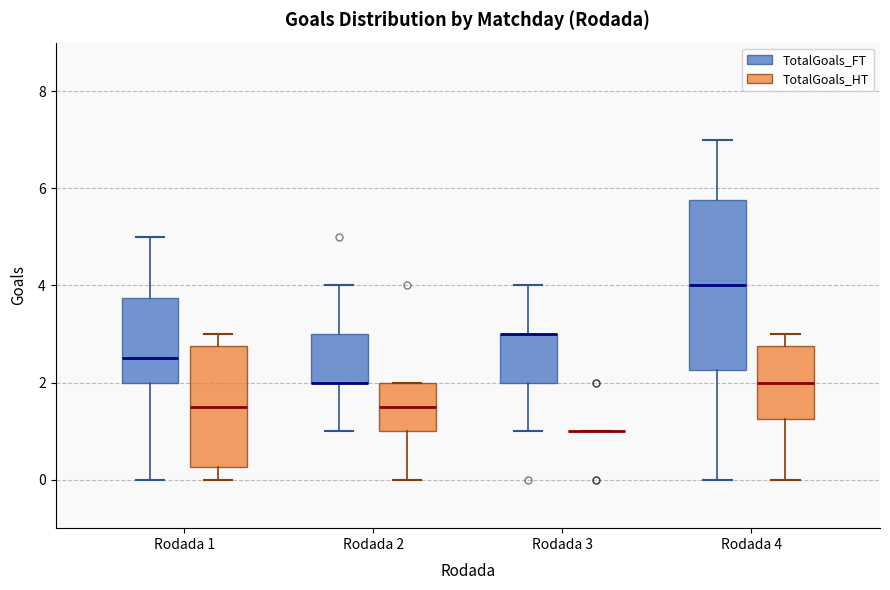

Reading left to right, read every box against the y-axis: the position of its median line, the range the box covers, and the ends of its whiskers. The values are not printed on the chart, so give them approximately, as read against the axis.

Rodada 1 (TotalGoals_FT): median 2.6, box 2.0 to 3.8, whiskers 0.0 to 5.0
Rodada 1 (TotalGoals_HT): median 1.6, box 0.2 to 2.8, whiskers 0.0 to 3.0
Rodada 2 (TotalGoals_FT): median 2.0 (drawn on the box's lower edge), box 2.0 to 3.0, whiskers 1.0 to 4.0
Rodada 2 (TotalGoals_HT): median 1.6, box 1.0 to 2.0, whiskers 0.0 to 2.0
Rodada 3 (TotalGoals_FT): median 3.0 (drawn on the box's upper edge), box 2.0 to 3.0, whiskers 1.0 to 4.0
Rodada 3 (TotalGoals_HT): box collapsed to a line at 1.0, whiskers 1.0 to 1.0
Rodada 4 (TotalGoals_FT): median 4.0, box 2.2 to 5.8, whiskers 0.0 to 7.0
Rodada 4 (TotalGoals_HT): median 2.0, box 1.2 to 2.8, whiskers 0.0 to 3.0